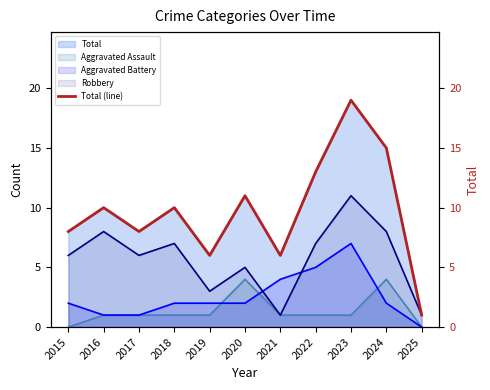

True or false: the data shows 15 at 2020.

False